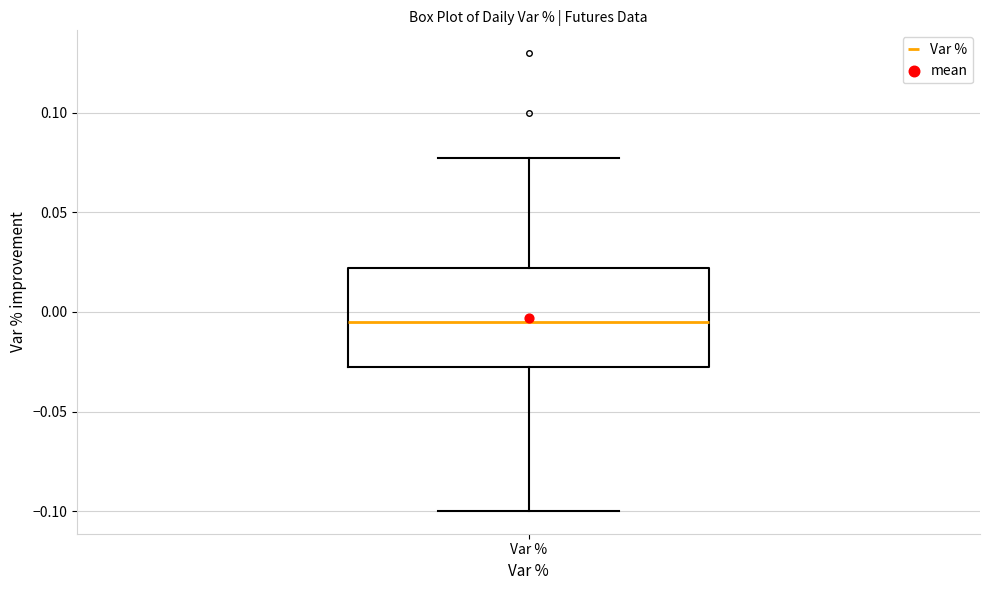

Read this box plot against the y-axis: the position of the median line, the range covered by the box, and the ends of both whiskers. The values are not printed on the chart, so give them approximately, as read against the axis.

median -0.005, box -0.030 to 0.020, whiskers -0.100 to 0.075